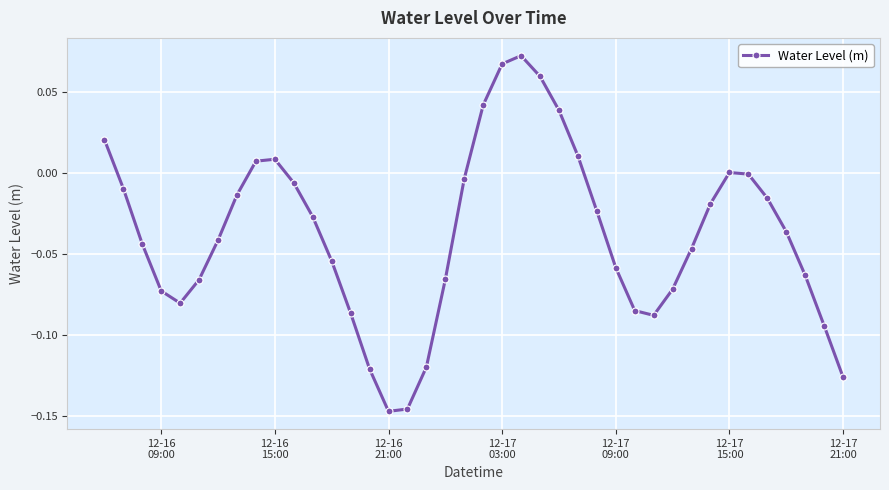

How many points are lower than both their immediate neighbors (excluding endpoints)?

3